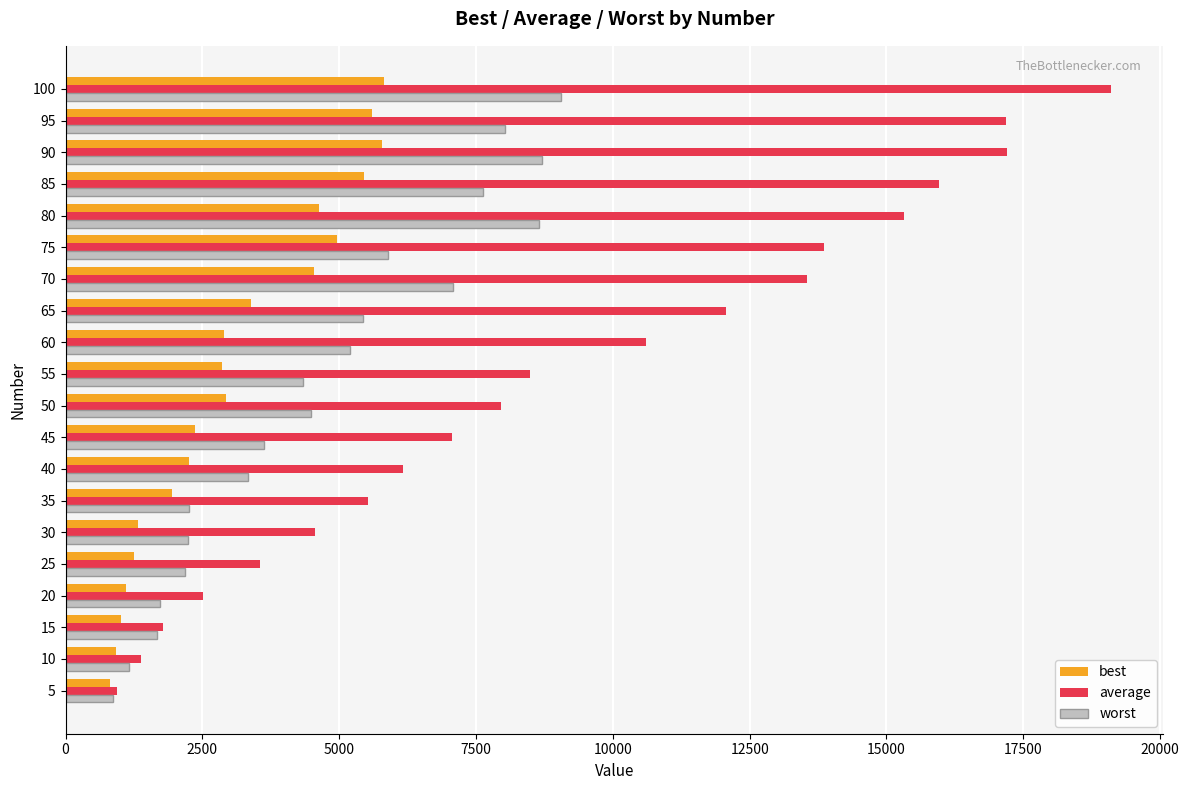

Which series has the largest range (max minus min)?

average